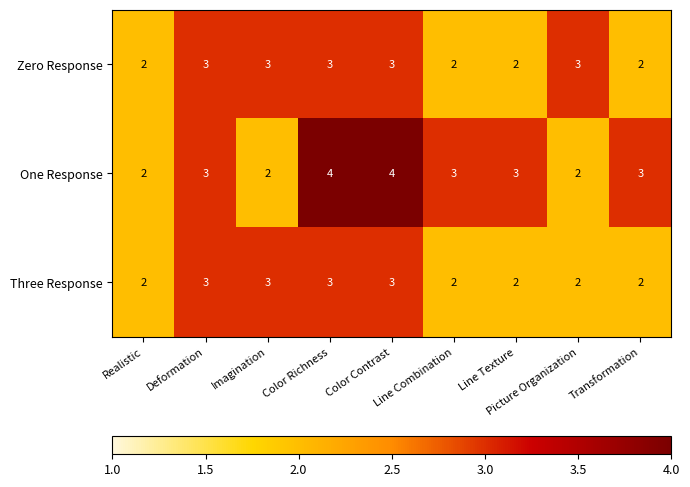

What is the sum of the Zero Response values at Picture Organization and Realistic?

5